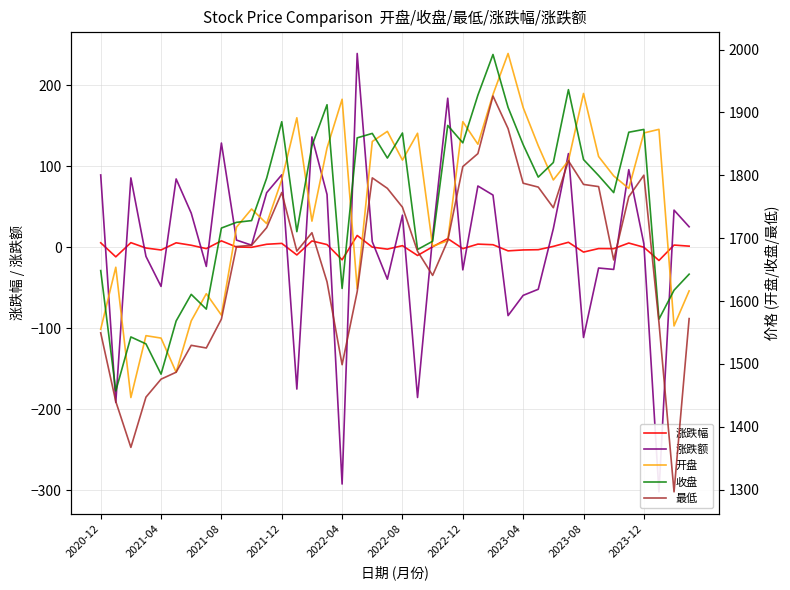

Which series has the largest total across all categories?

收盘